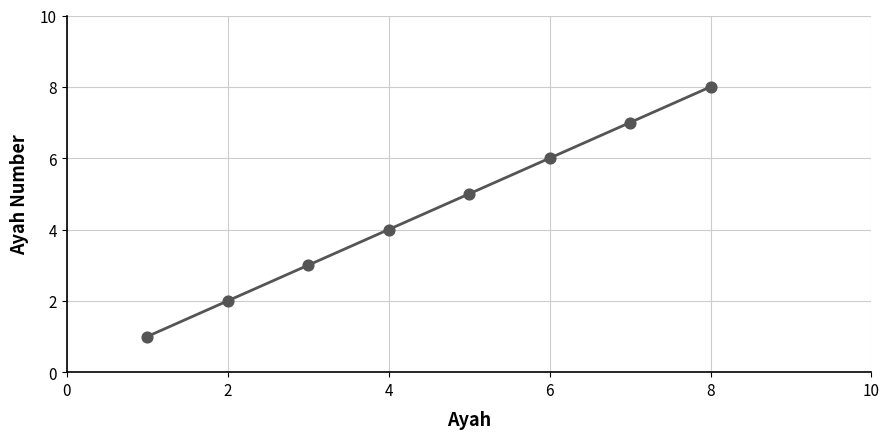

Approximately how many times larger is the value at 1 compared to 6?

0.2